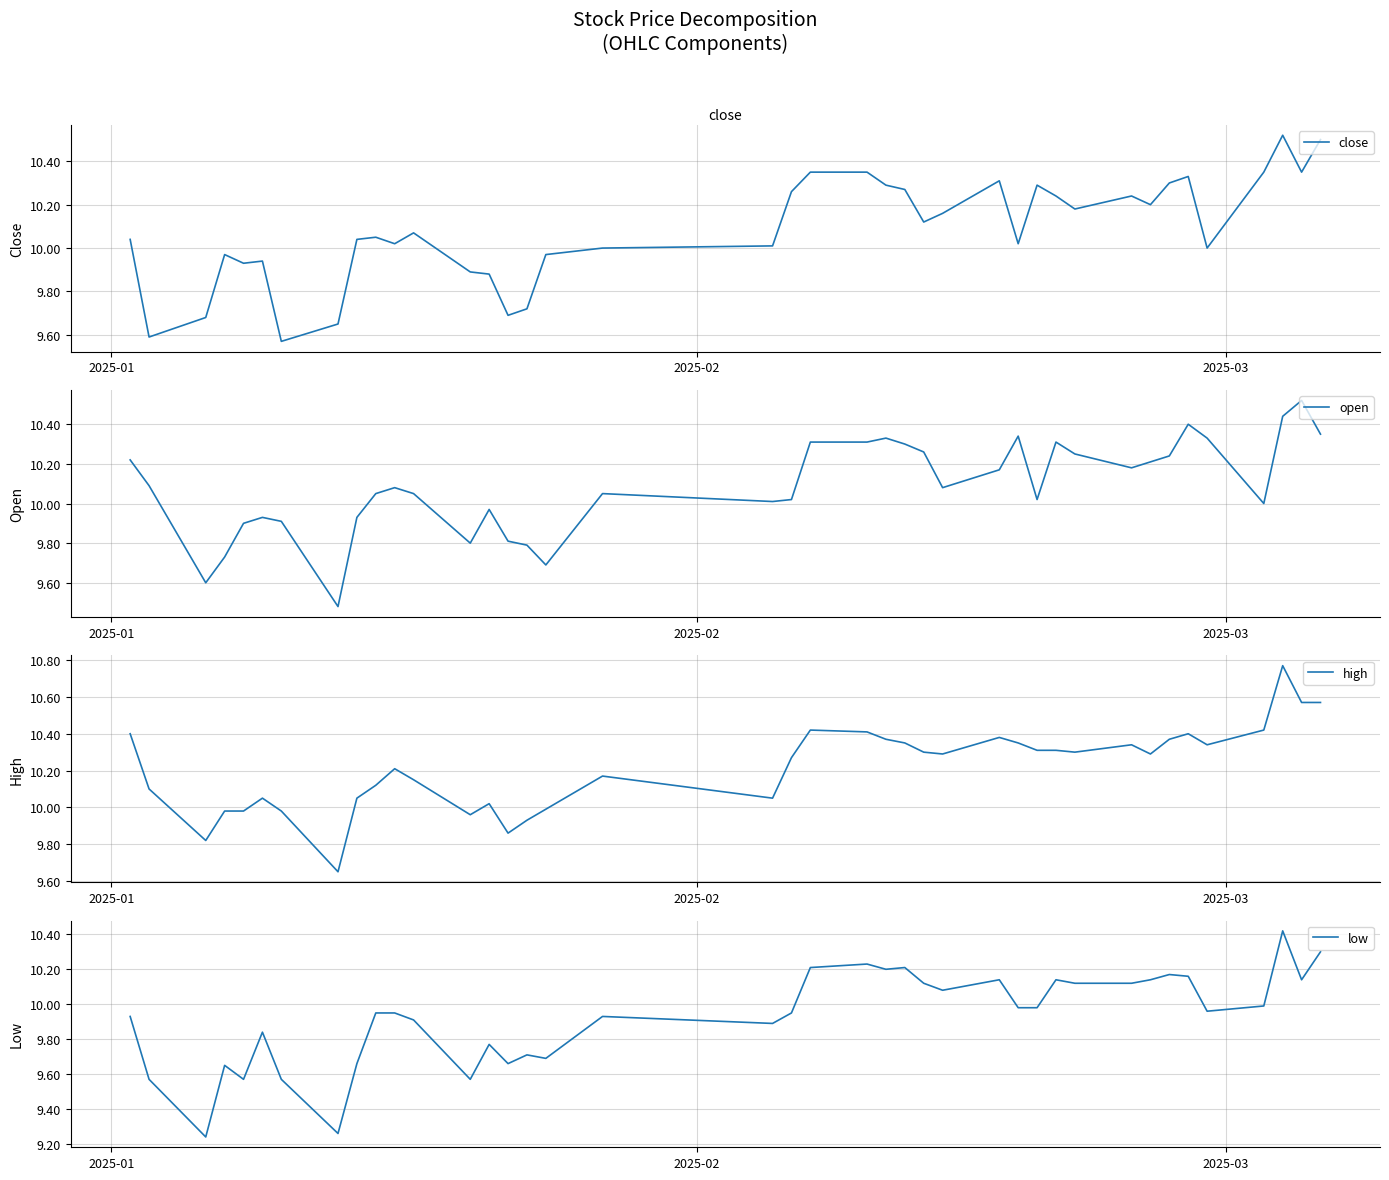

Where does the open series first go above 10?

2025-01